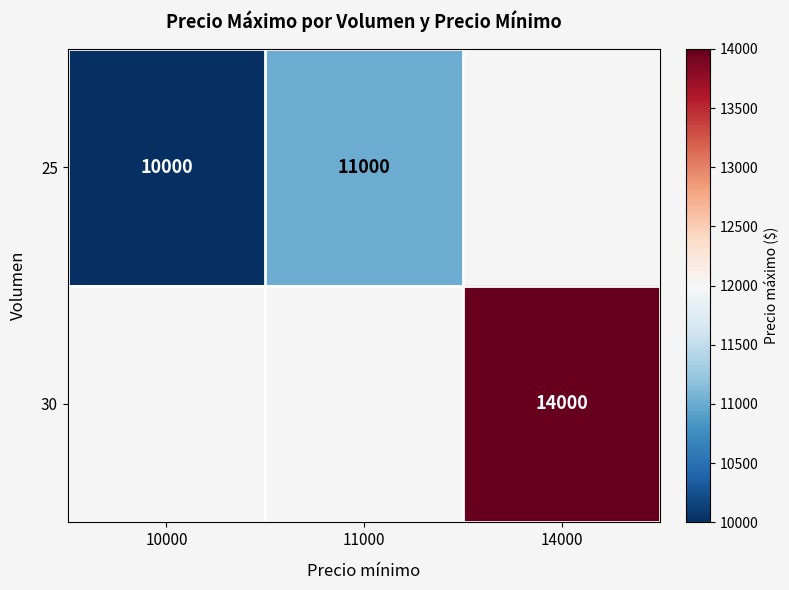

True or false: 30 has a value of 14000 at 14000.

True